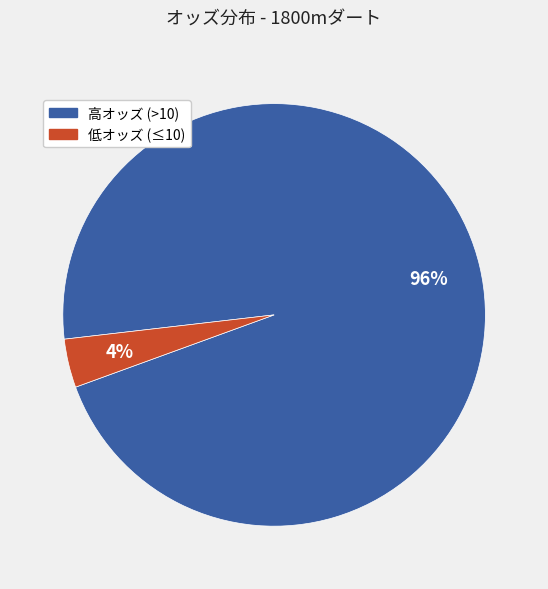

Does any single category account for the majority?

Yes